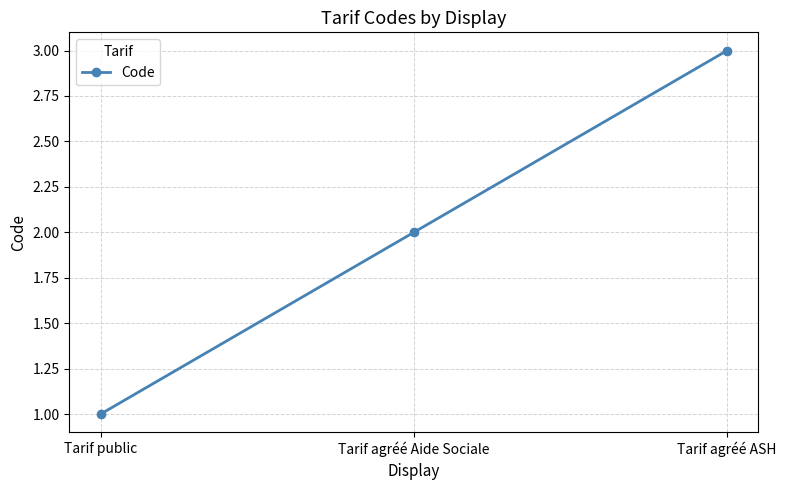

Reading right to left, what are all the values shown in this chart?

Tarif agréé ASH=3	Tarif agréé Aide Sociale=2	Tarif public=1